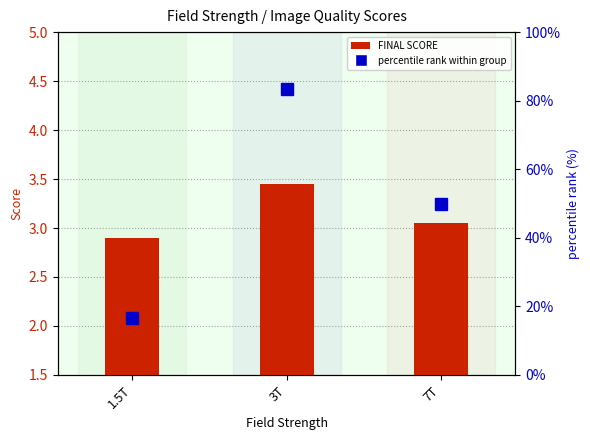

The value of percentile rank within group at 7T is 50.0. True or false?

True